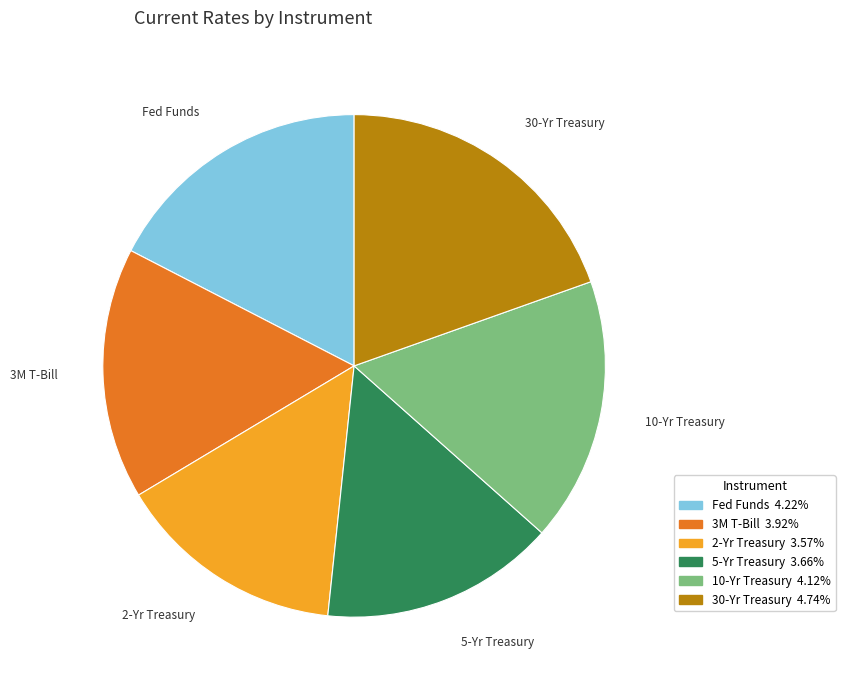

Is it true that 10-Yr Treasury is 17% of the pie?

True